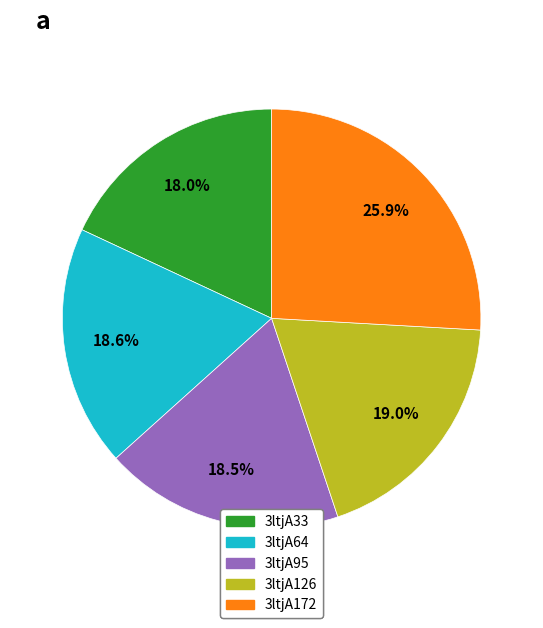

Is there a majority slice in this chart?

No